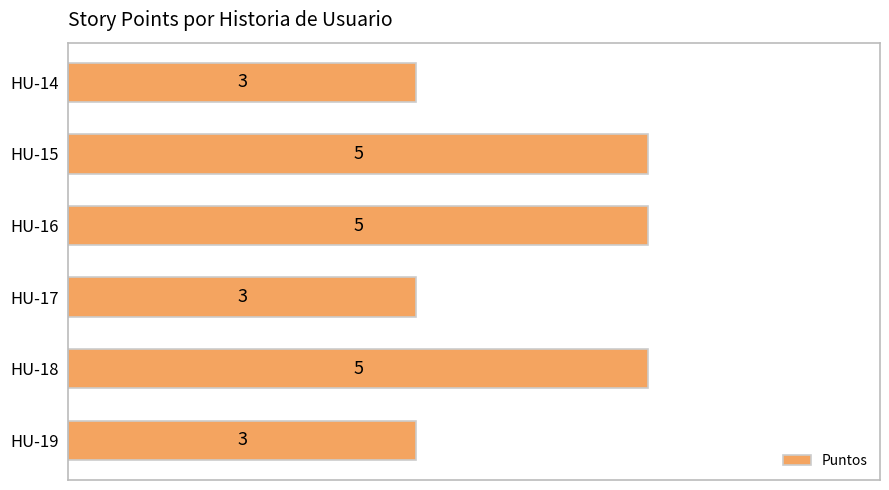

How many values are between 3 and 5?

6